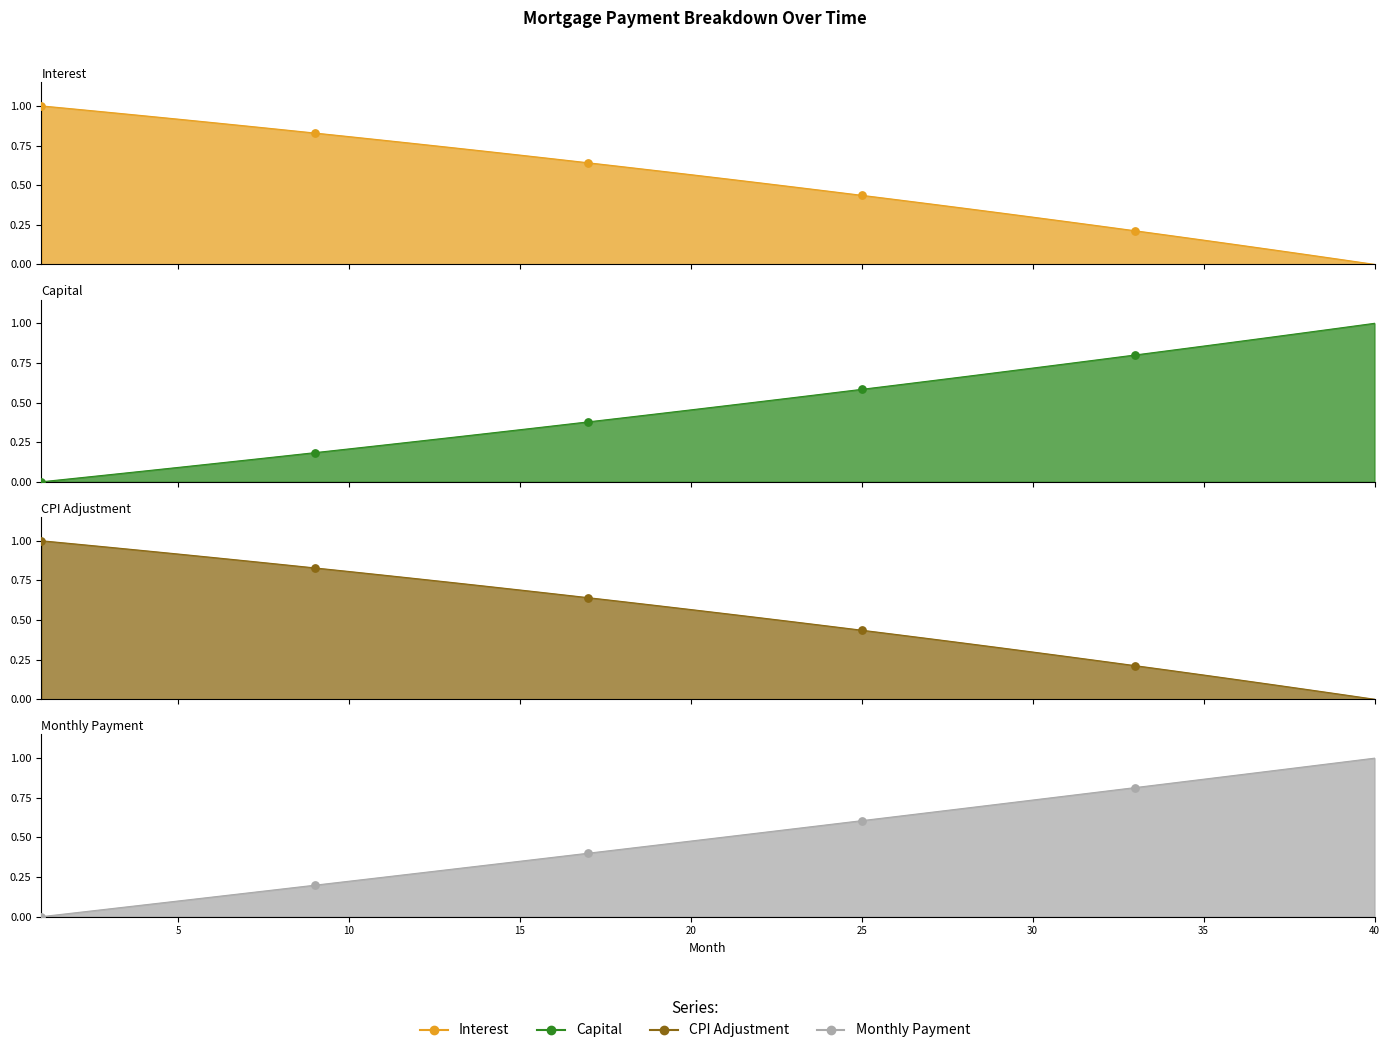

At how many categories does at least one series exceed 0?

40